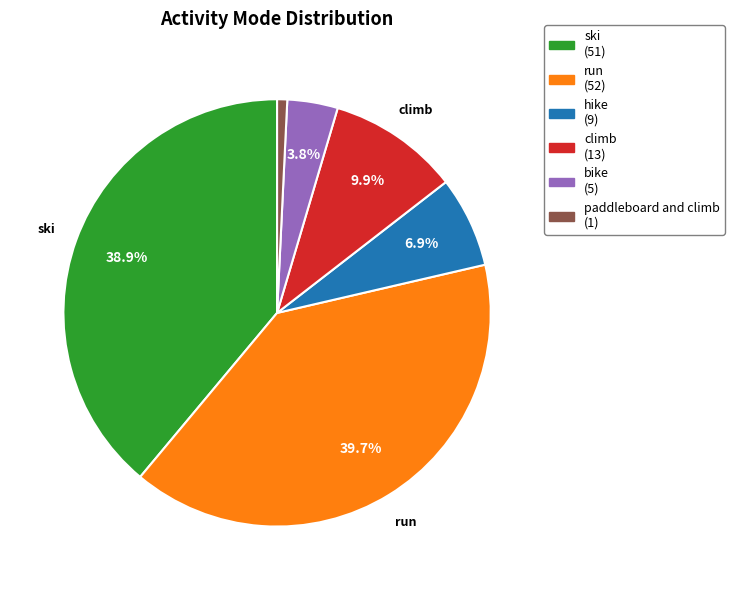

To the nearest percent, what is the average slice percentage?

17%